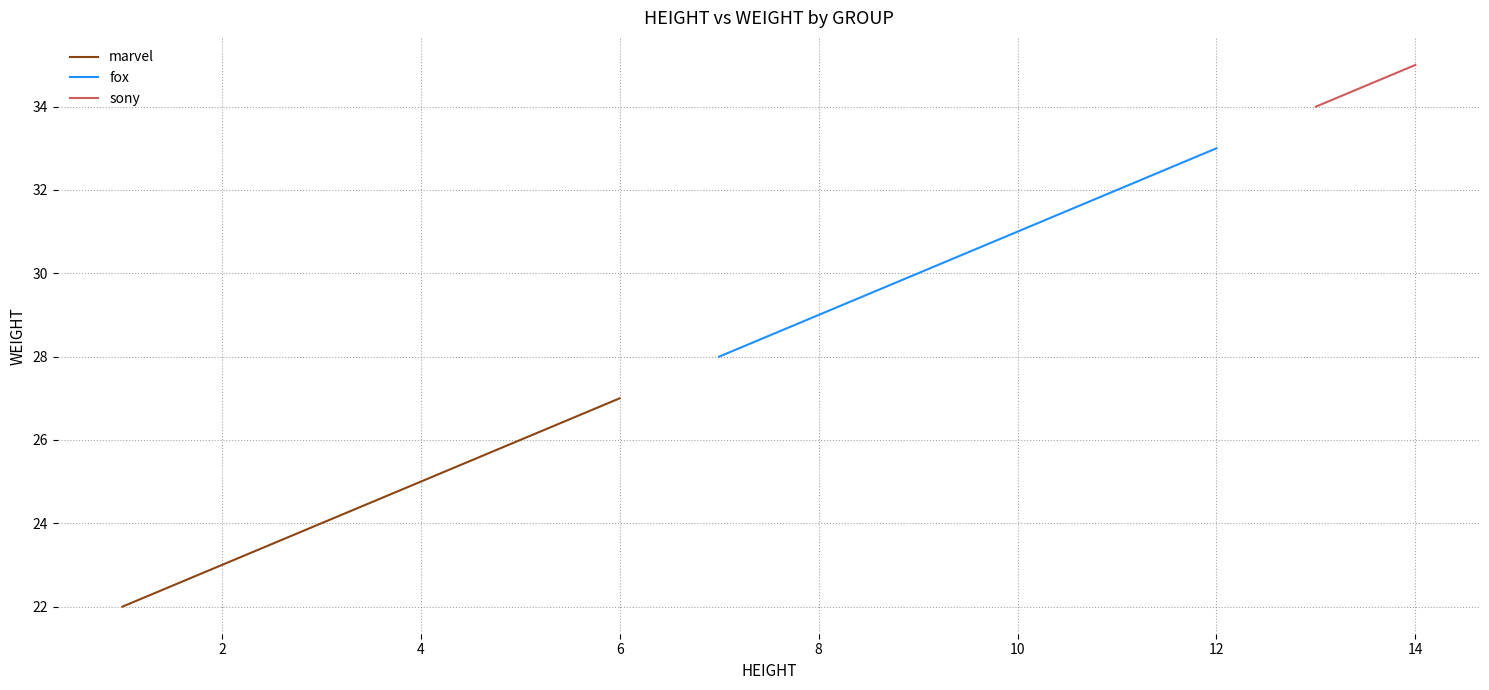

True or false: fox has more than 2 interior local peaks.

False